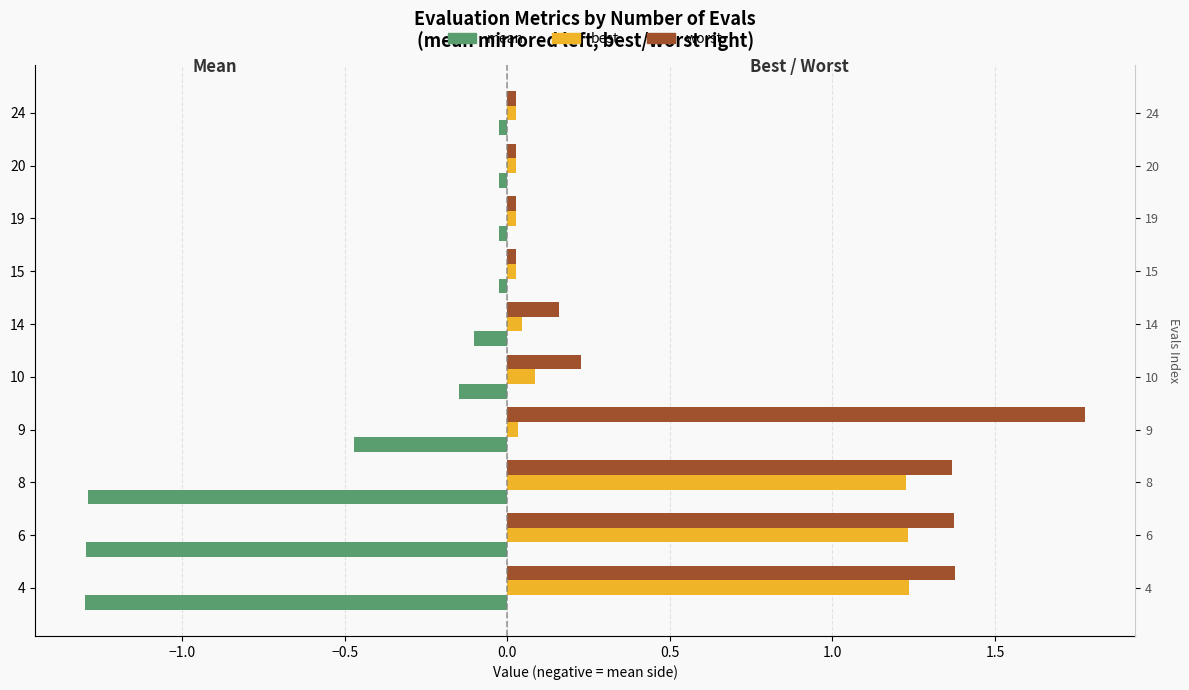

List the series in order of their overall mean, lowest first.

mean, best, worst